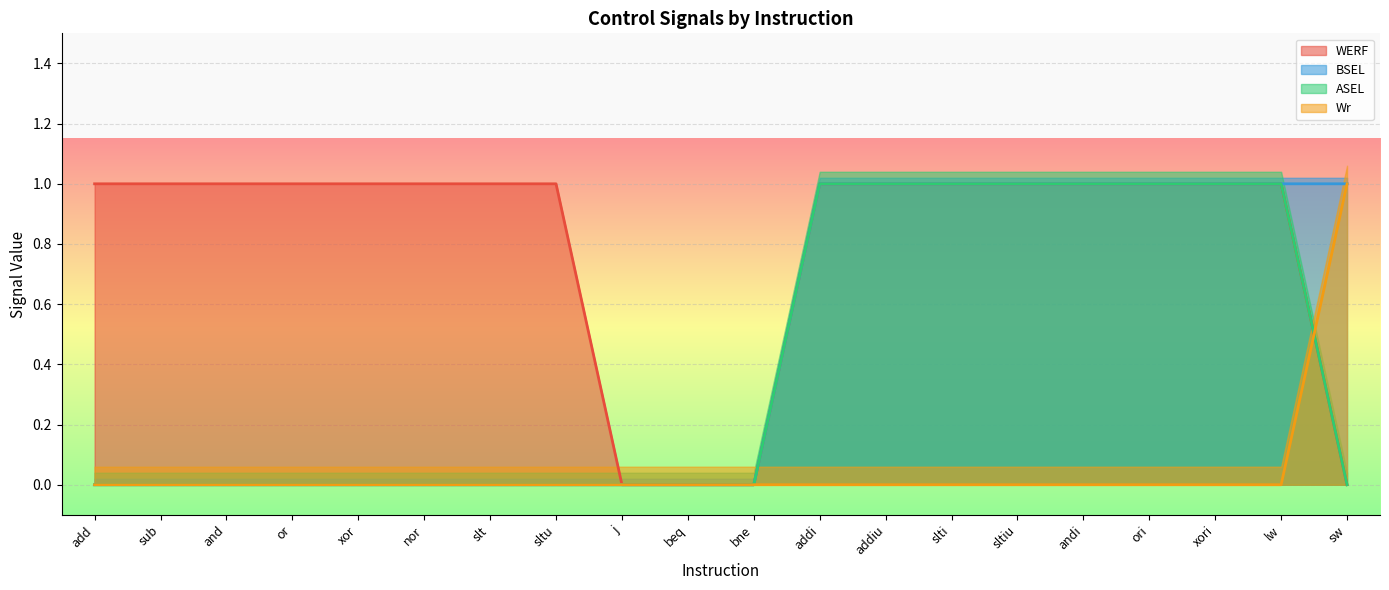

How many distinct data groups are displayed?

4